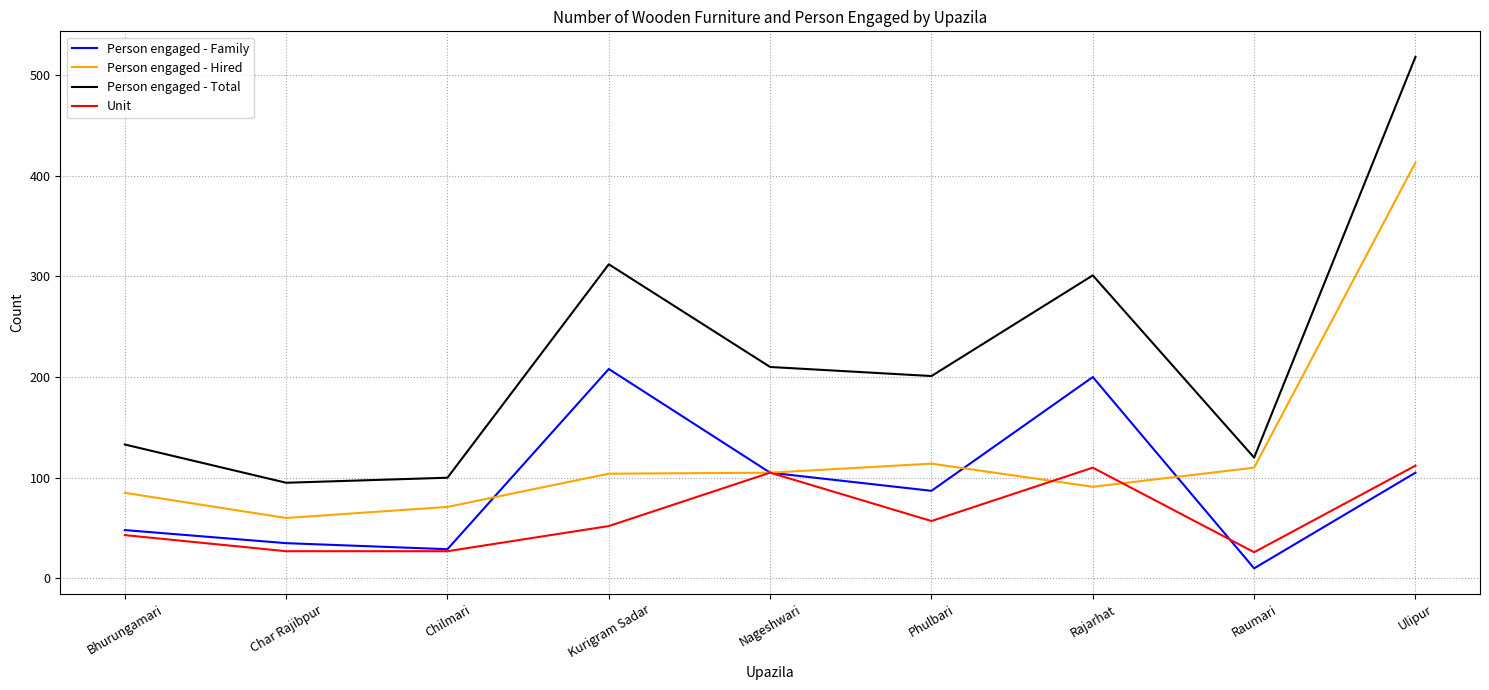

What is the maximum value shown in the chart?

518